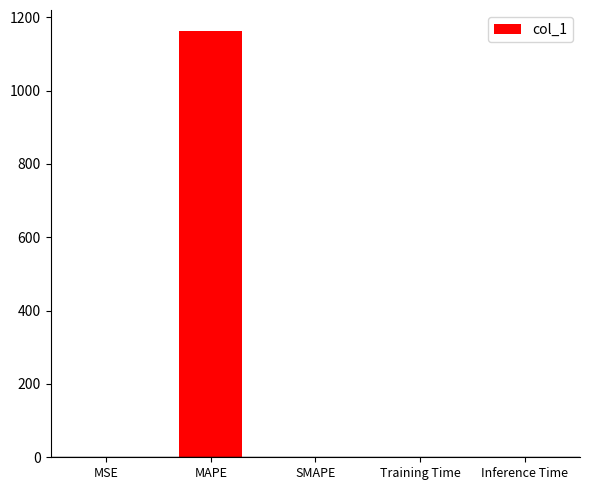

Which has a higher value, MSE or MAPE?

MAPE